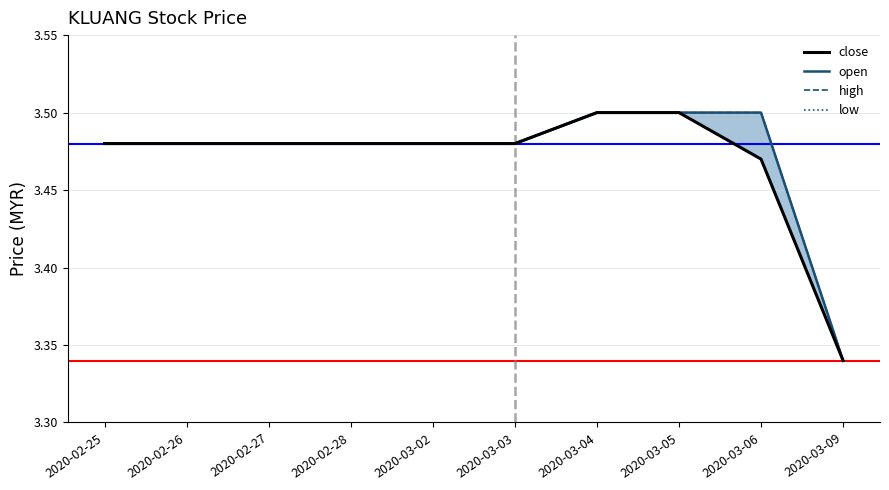

How many lines are shown in the chart?

4